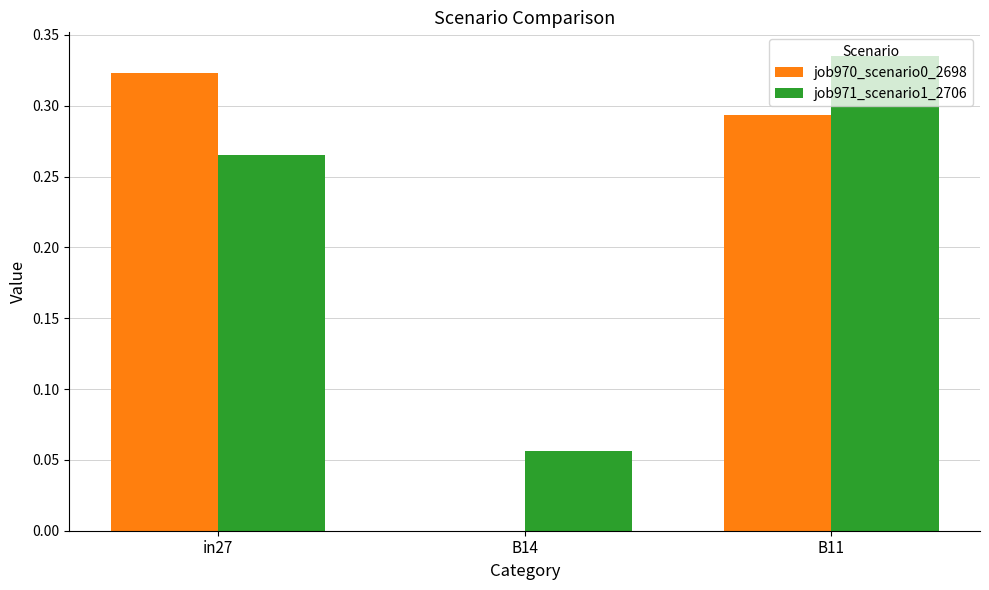

Count the number of data series in this chart.

2